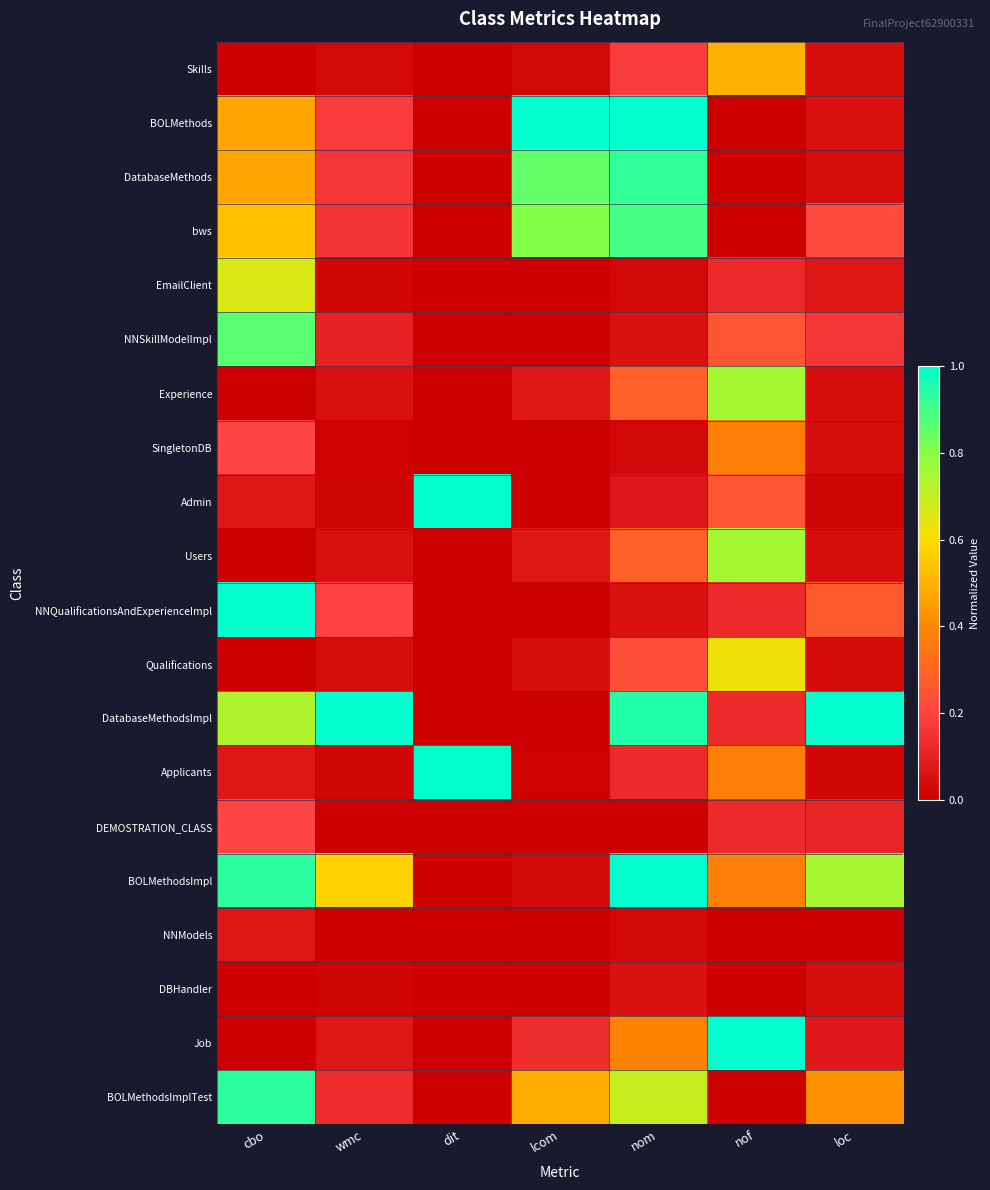

What is the difference between the highest and lowest values at wmc?

1.0